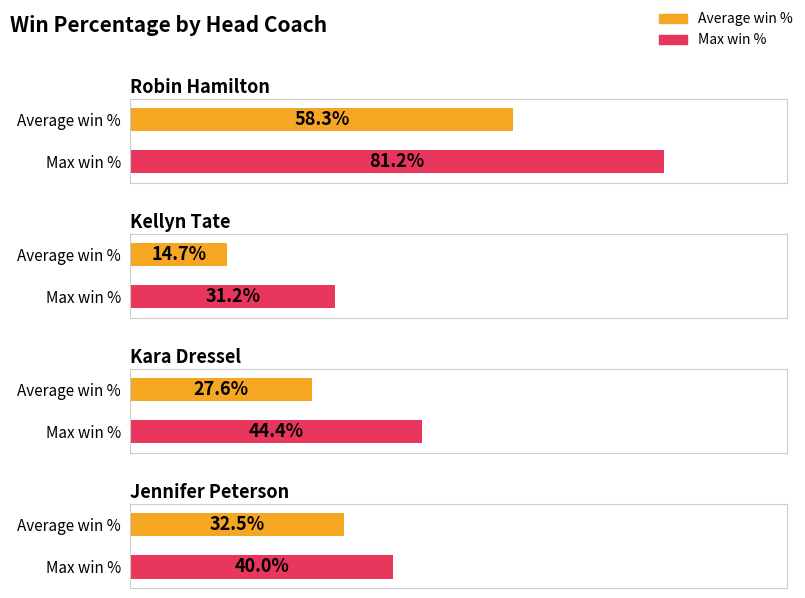

How many bars are there in each group?

2